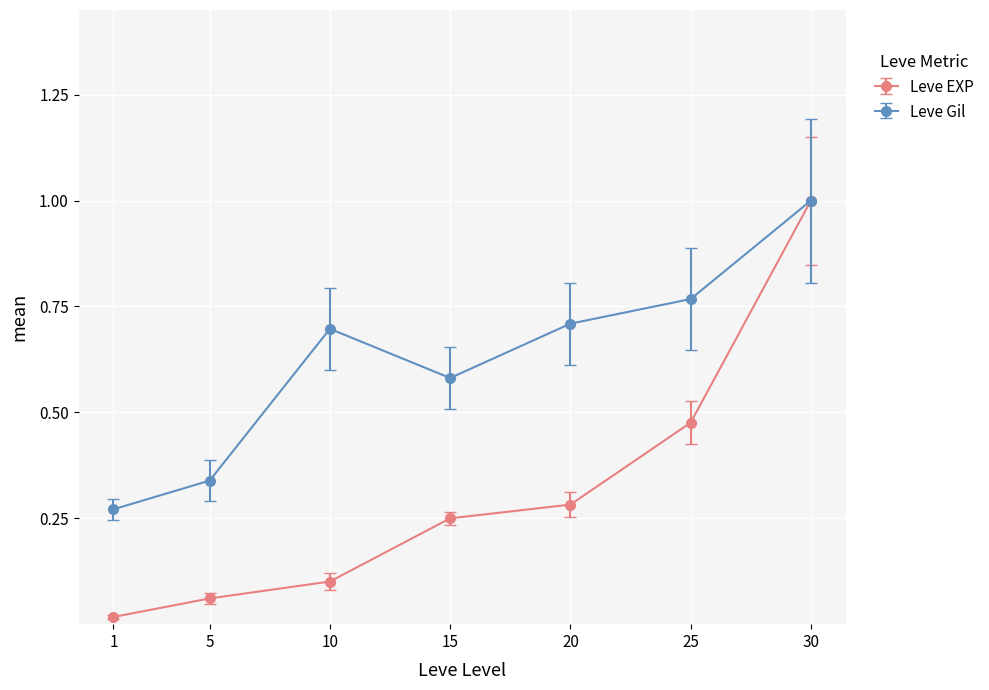

What is the difference between the highest and lowest values at 20?

0.4